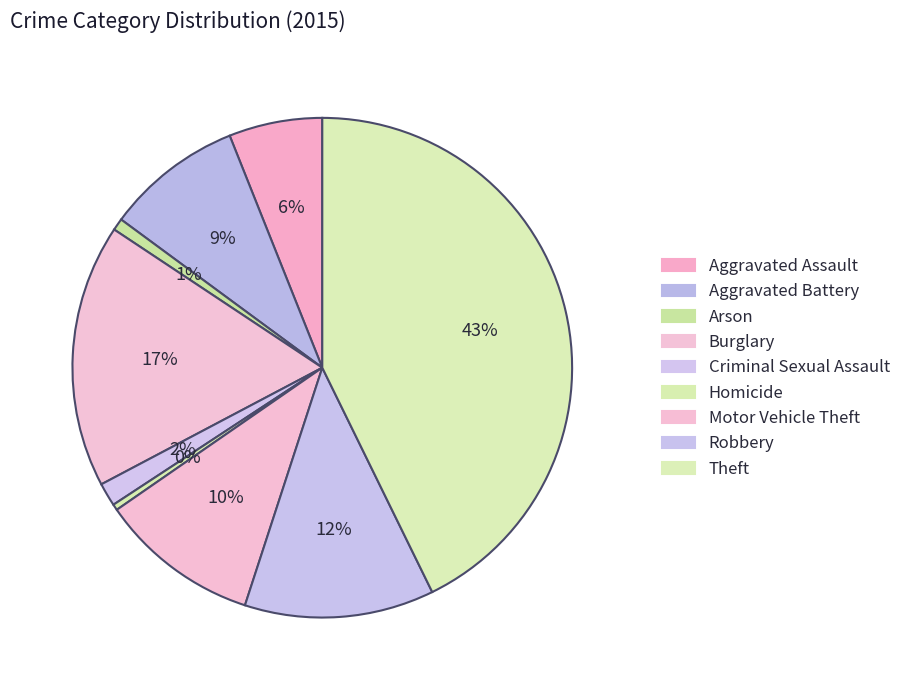

Does Arson represent more than half of the total?

No